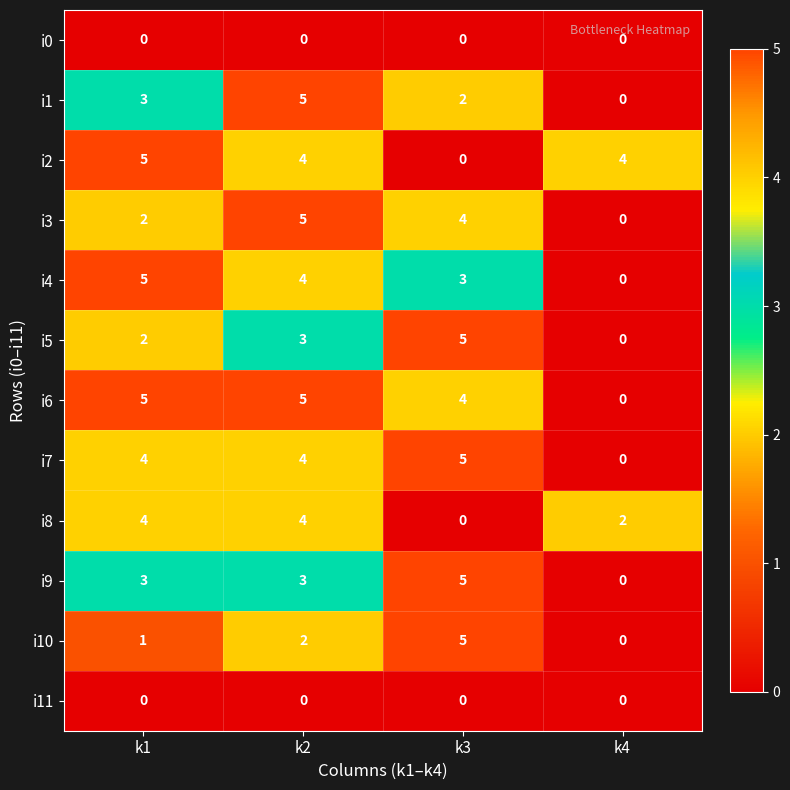

What is the greatest value displayed?

5